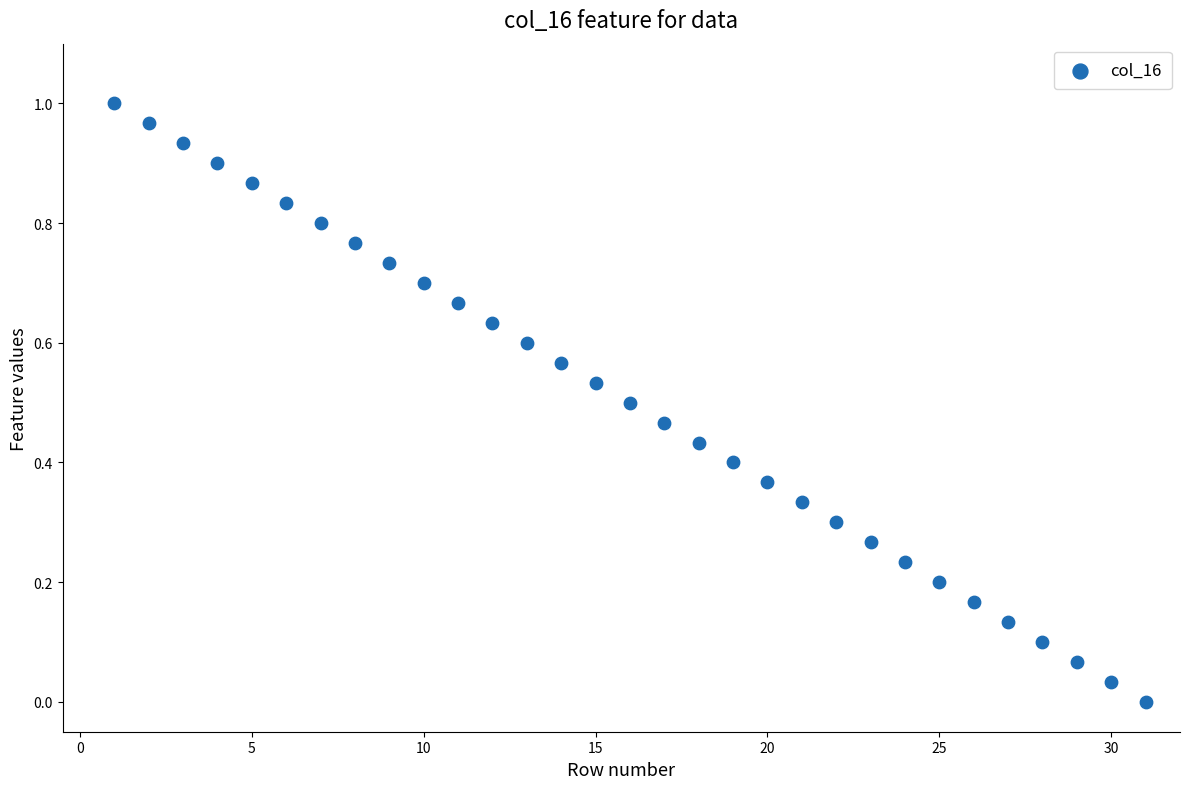

What is the range of X values (max minus min)?

30.0